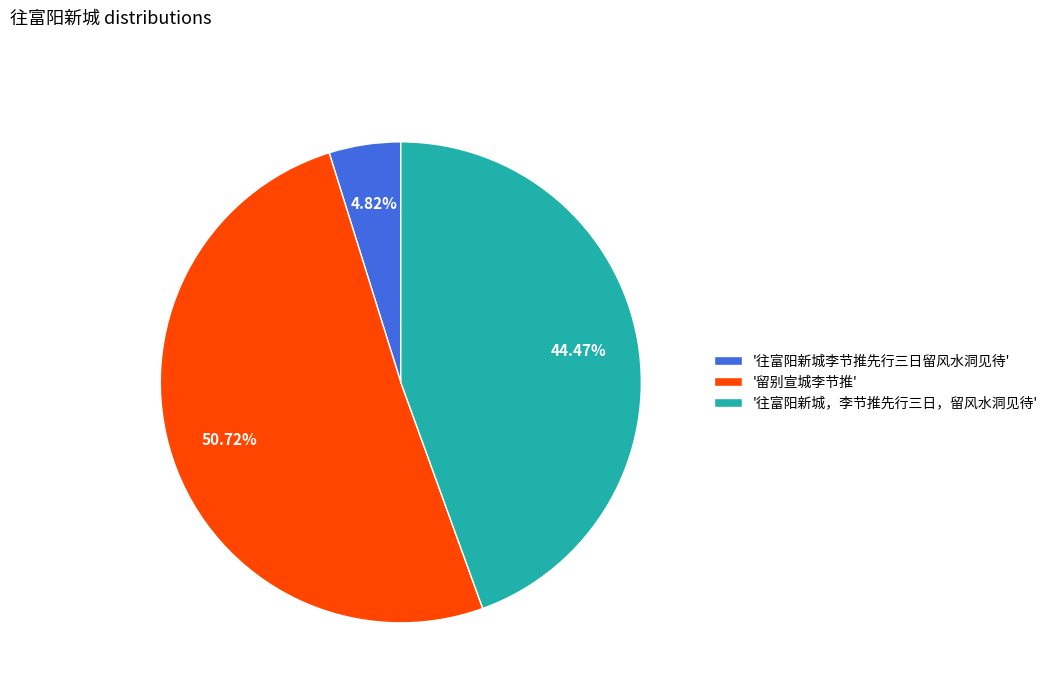

Which category has the smallest portion of the pie?

'往富阳新城李节推先行三日留风水洞见待'